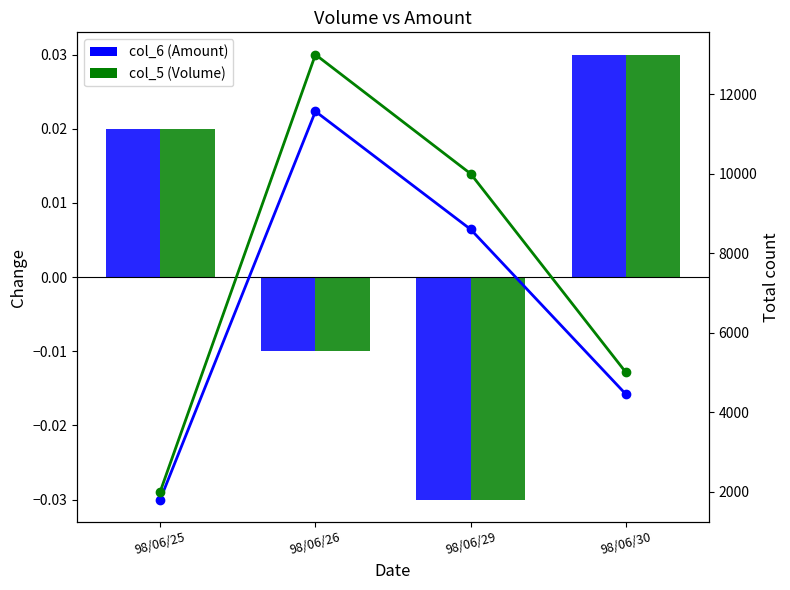

The col_5 line series shows 3434.2 at 98/06/25. True or false?

False